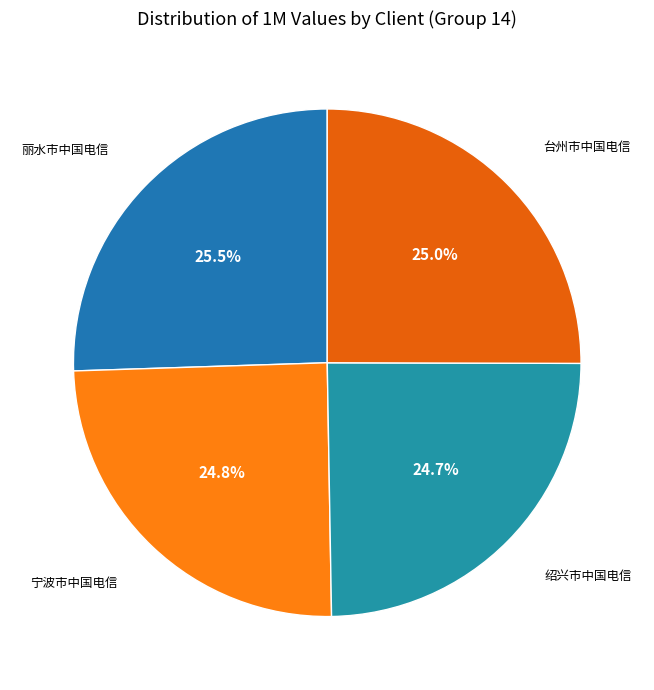

Does any single category account for the majority?

No